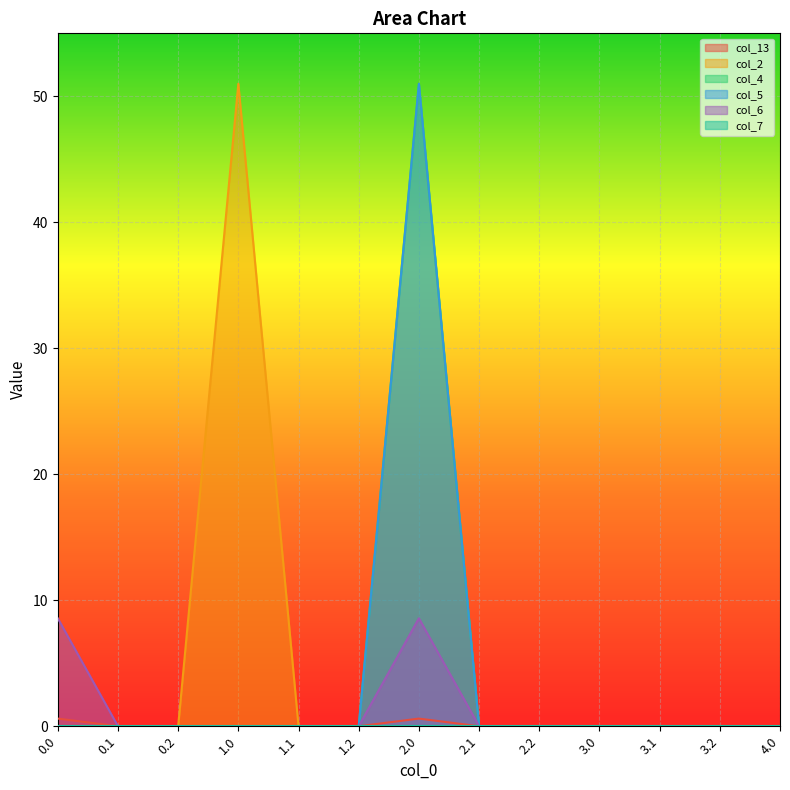

What is the difference between the maximum and second lowest values in the col_4 series?

51.0